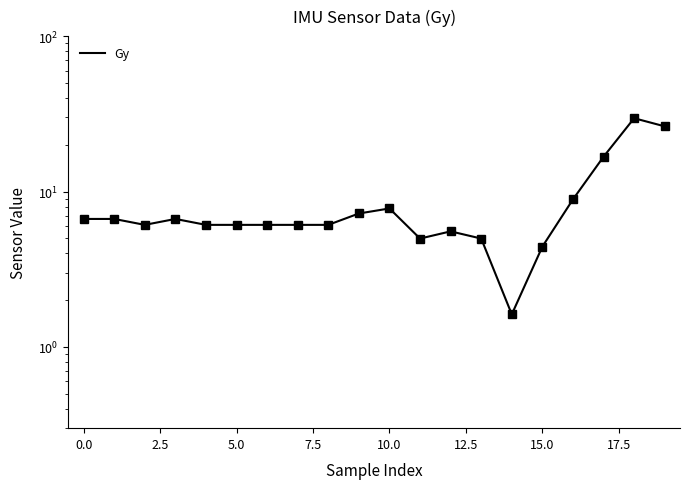

What position from the left is 17?

18